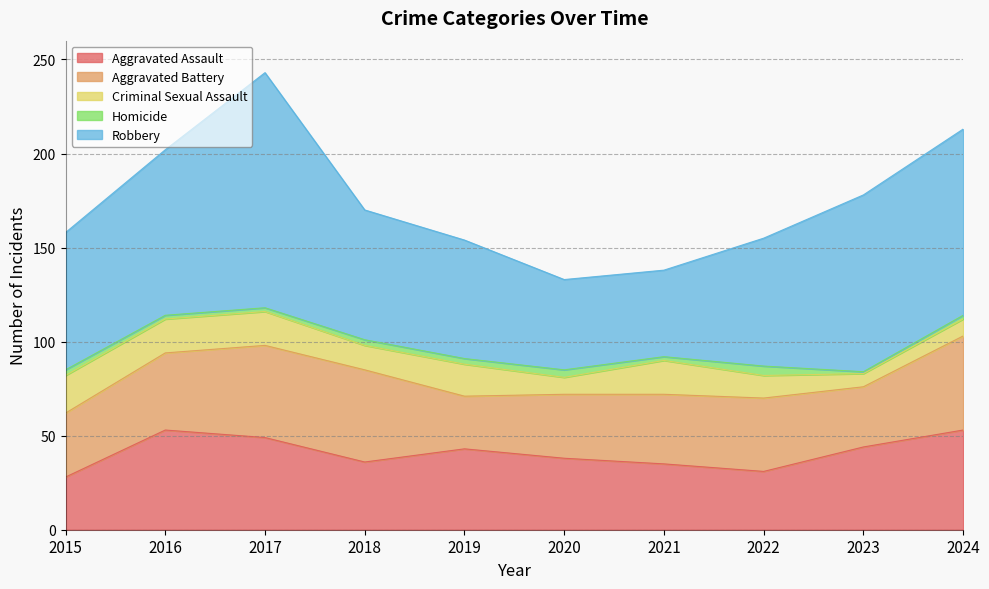

True or false: Homicide and Criminal Sexual Assault cross at least once.

False